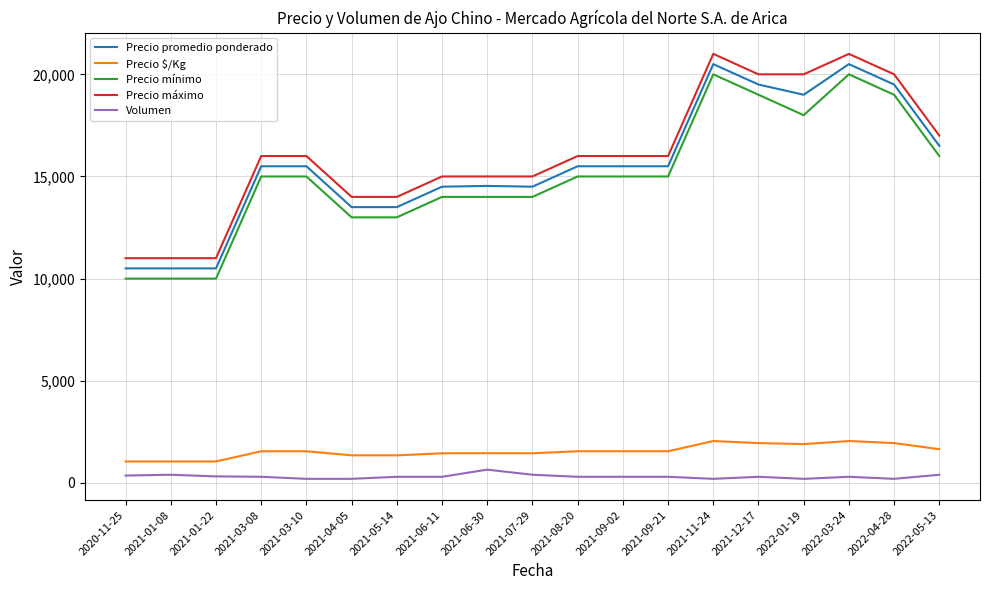

Is the value of Precio máximo at 2021-01-22 greater than the value of Precio mínimo at 2021-01-22?

Yes